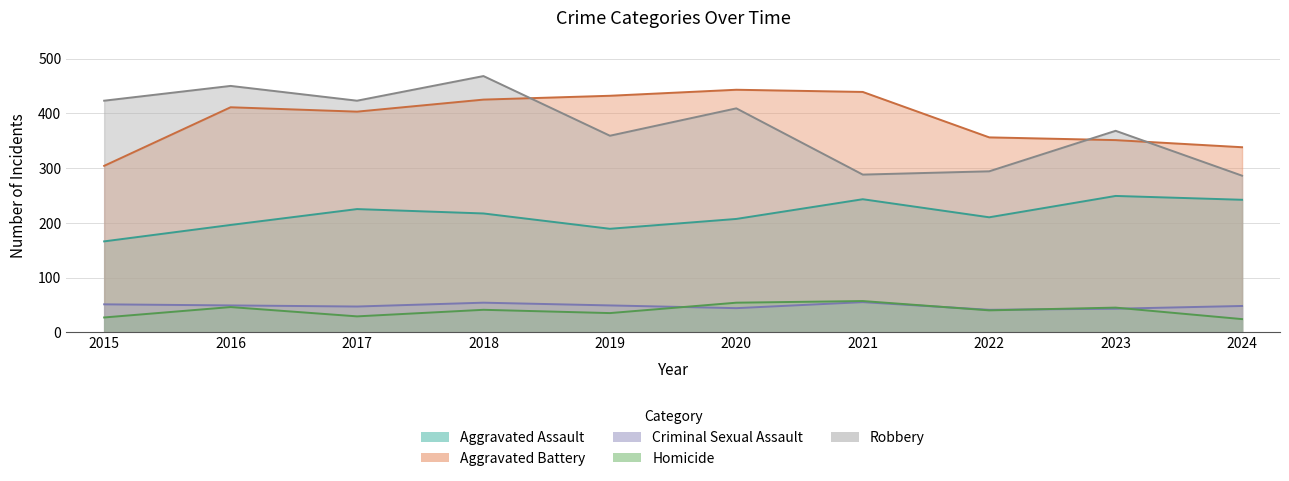

Rank the series by their maximum value, from lowest to highest.

Criminal Sexual Assault, Homicide, Aggravated Assault, Aggravated Battery, Robbery